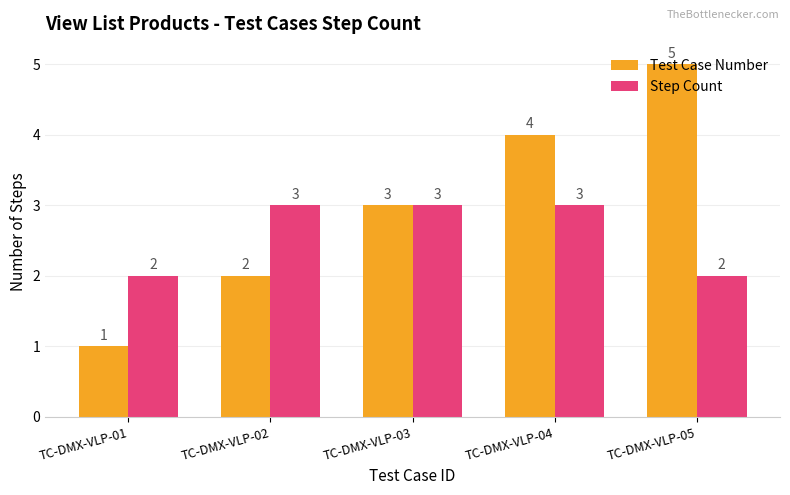

What is the difference between the Test Case Number values at TC-DMX-VLP-04 and TC-DMX-VLP-02?

2